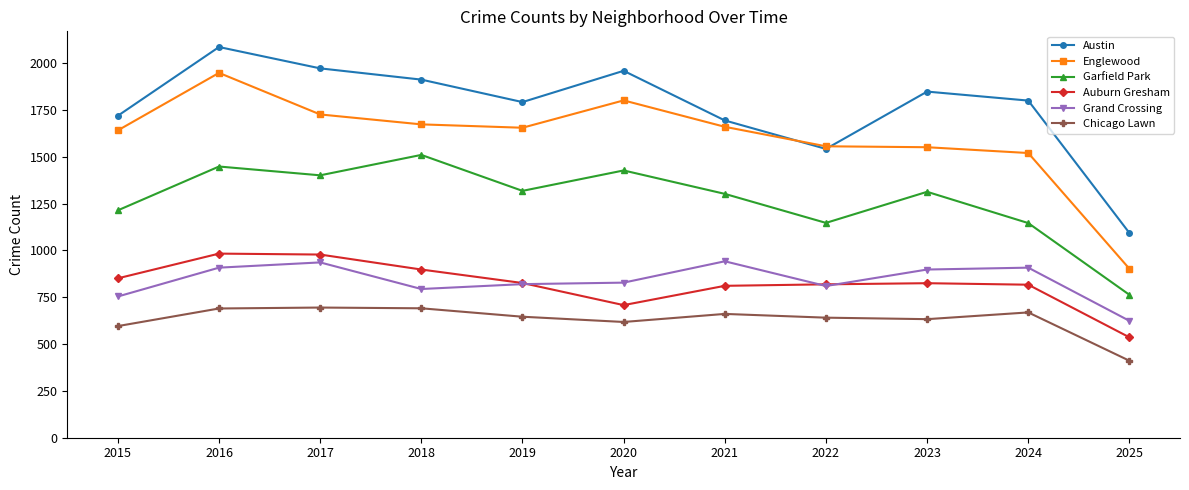

What is the difference between the maximum and second lowest values in the Austin series?

544